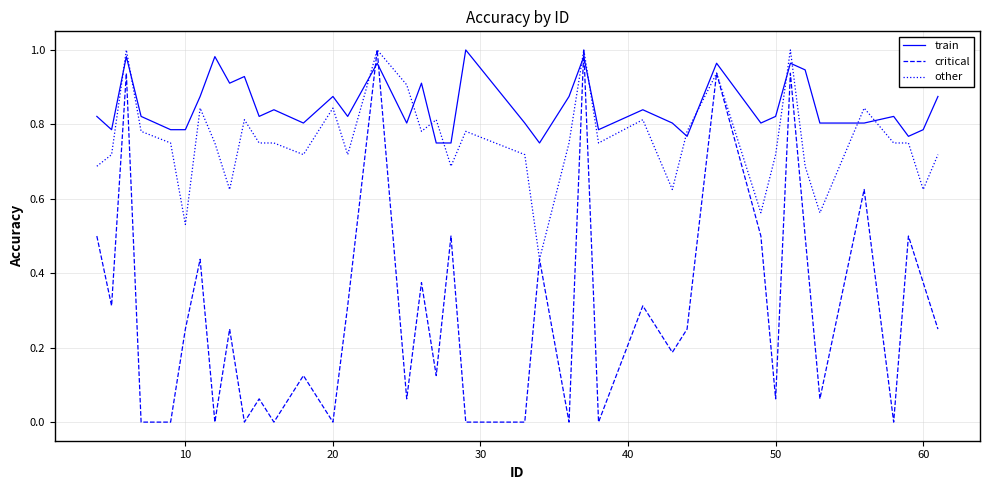

Which series has the largest range (max minus min)?

critical